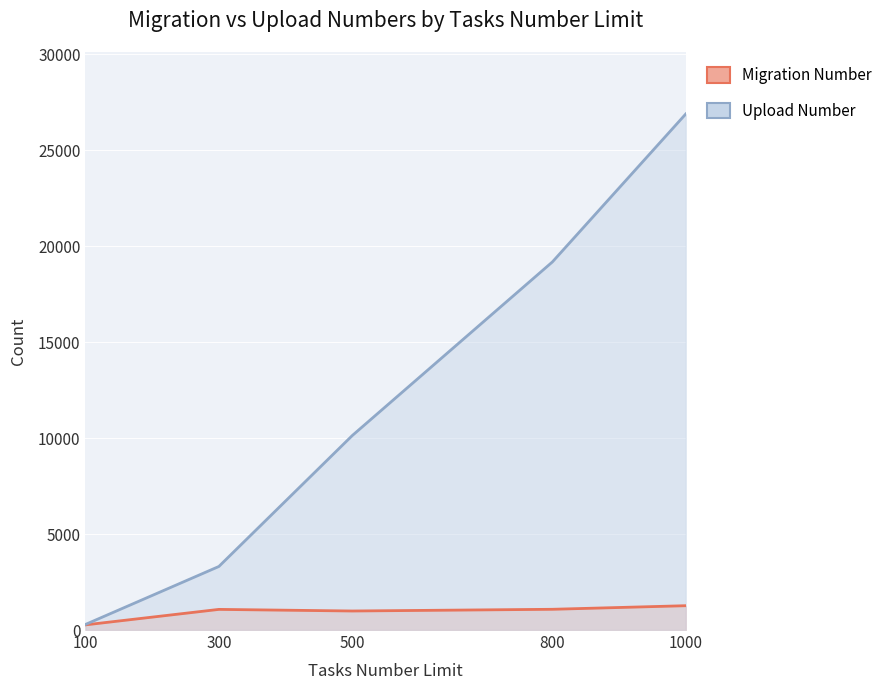

What is the difference between the maximum and minimum values in the Migration Number series?

998